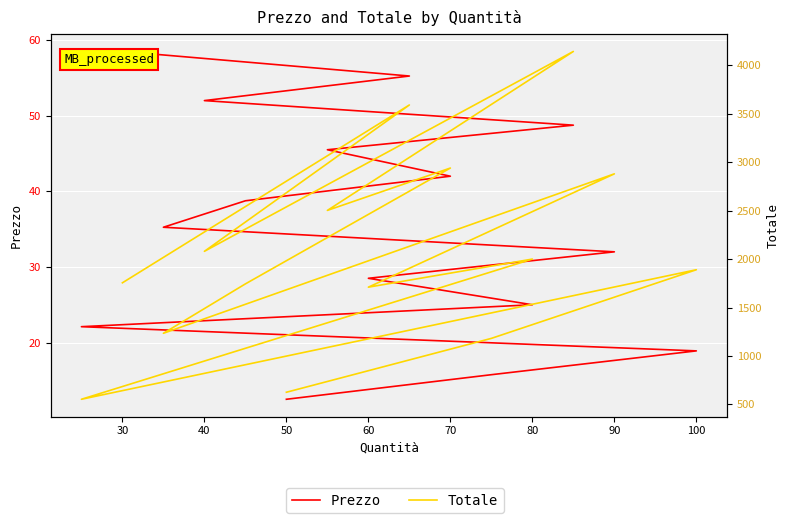

The value of Totale at 70 is 1077.0. True or false?

False